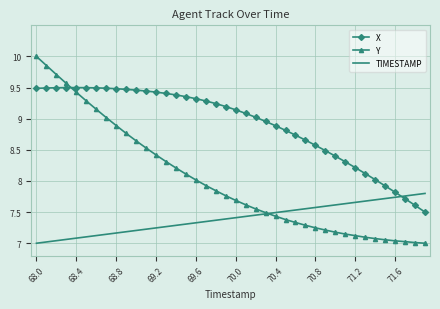

What are all the series names shown in the legend?

X, Y, TIMESTAMP